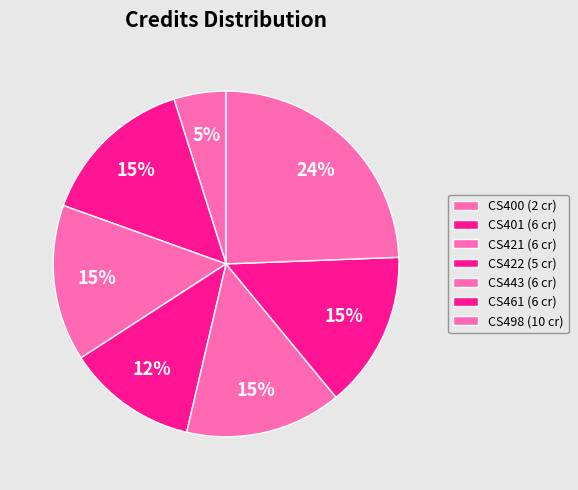

To the nearest percent, what is the average slice percentage?

14%